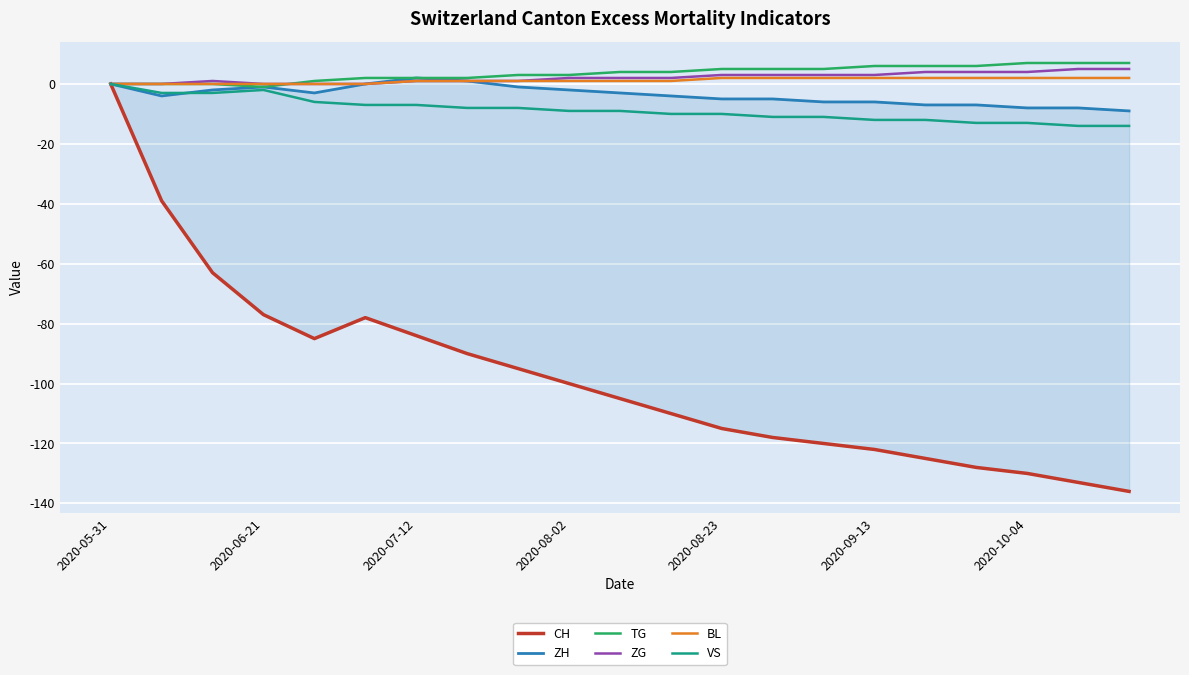

What is the lowest value of the VS series?

-14